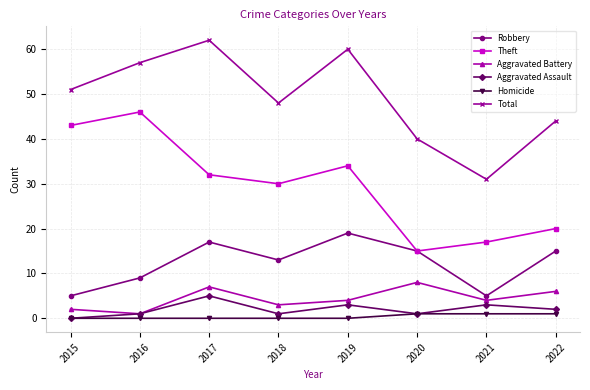

Rank the series by their maximum value, from lowest to highest.

Homicide, Aggravated Assault, Aggravated Battery, Robbery, Theft, Total